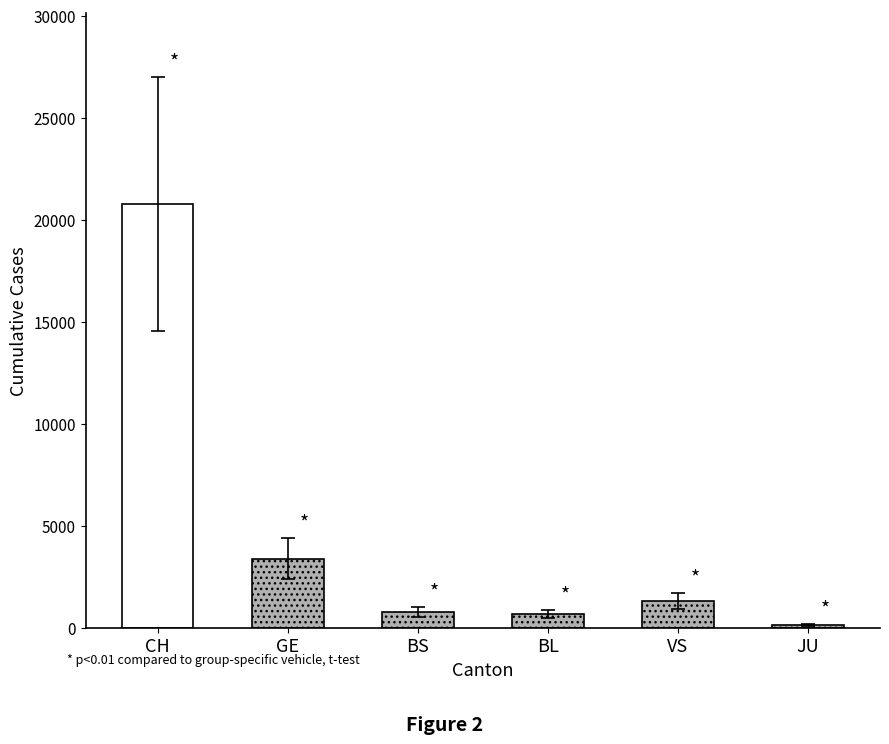

Rank the categories by values value from lowest to highest.

JU, BL, BS, VS, GE, CH